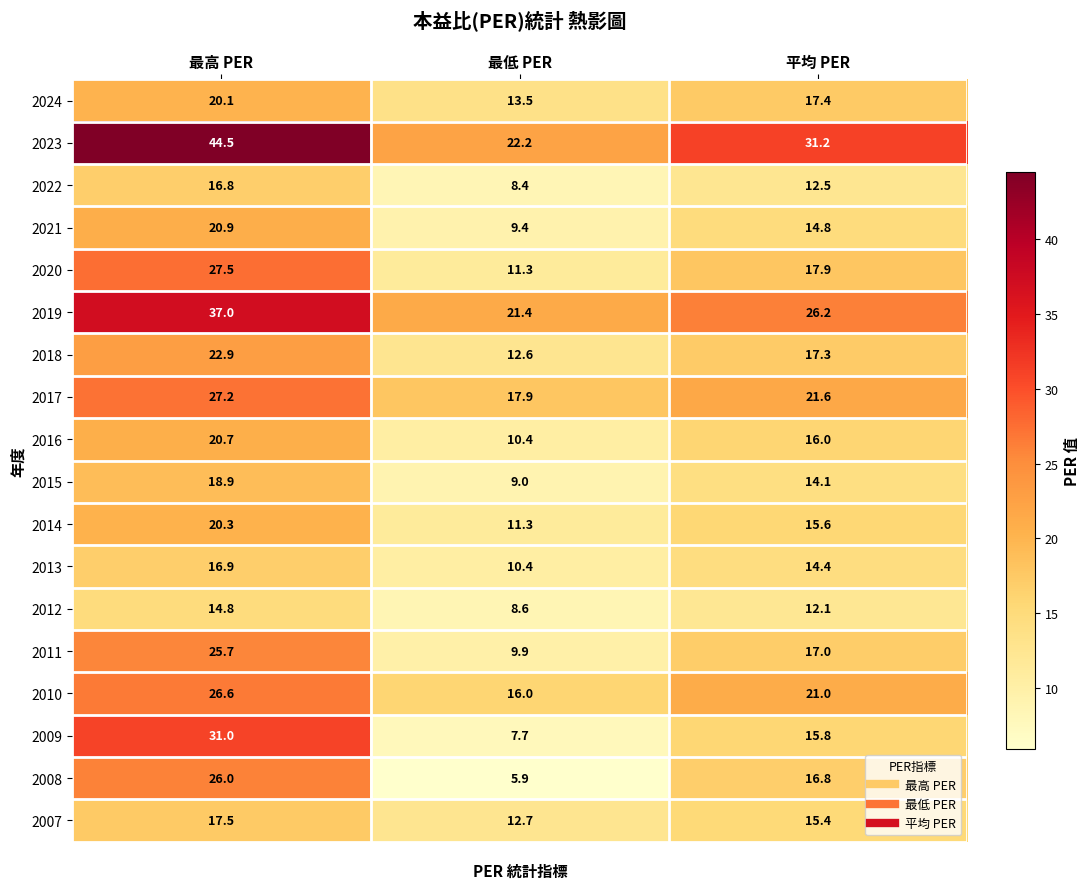

Which category has the lowest value across all series?

最低 PER